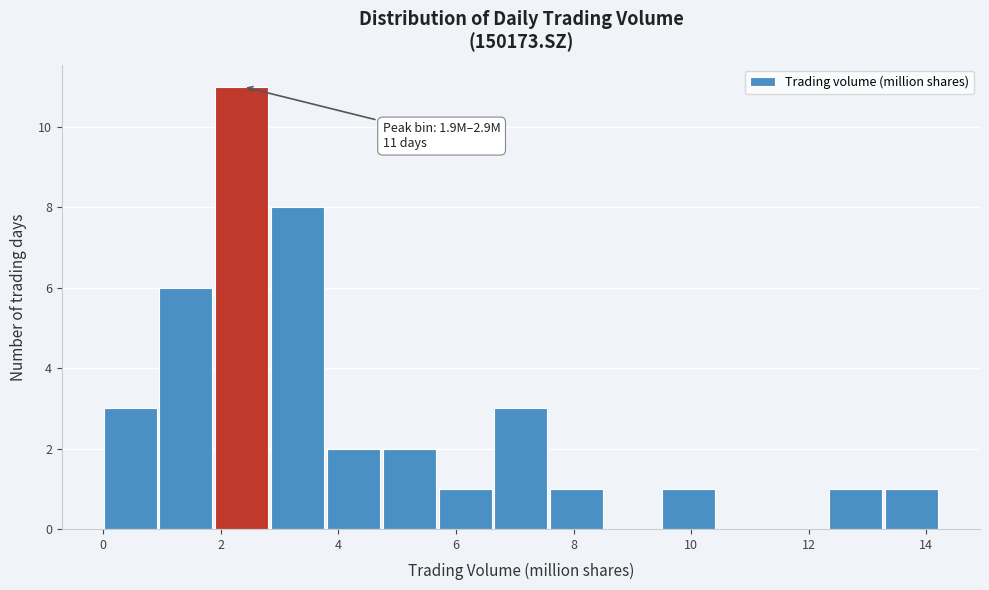

Over which range of the x-axis is the bar tallest?

2.0 to 2.8